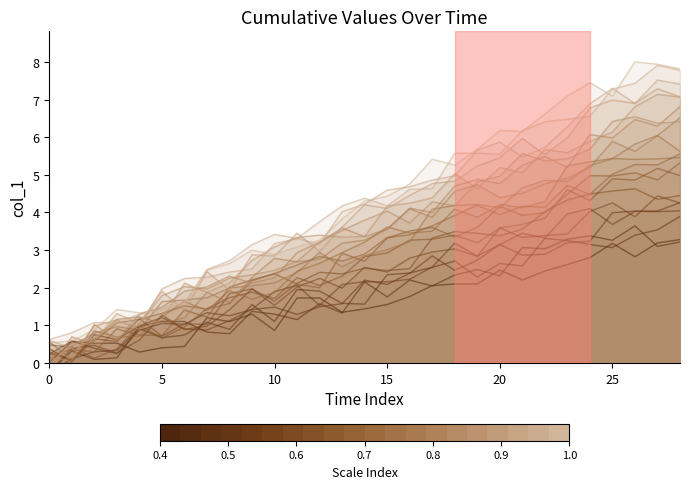

How many data points are less than 1?

8